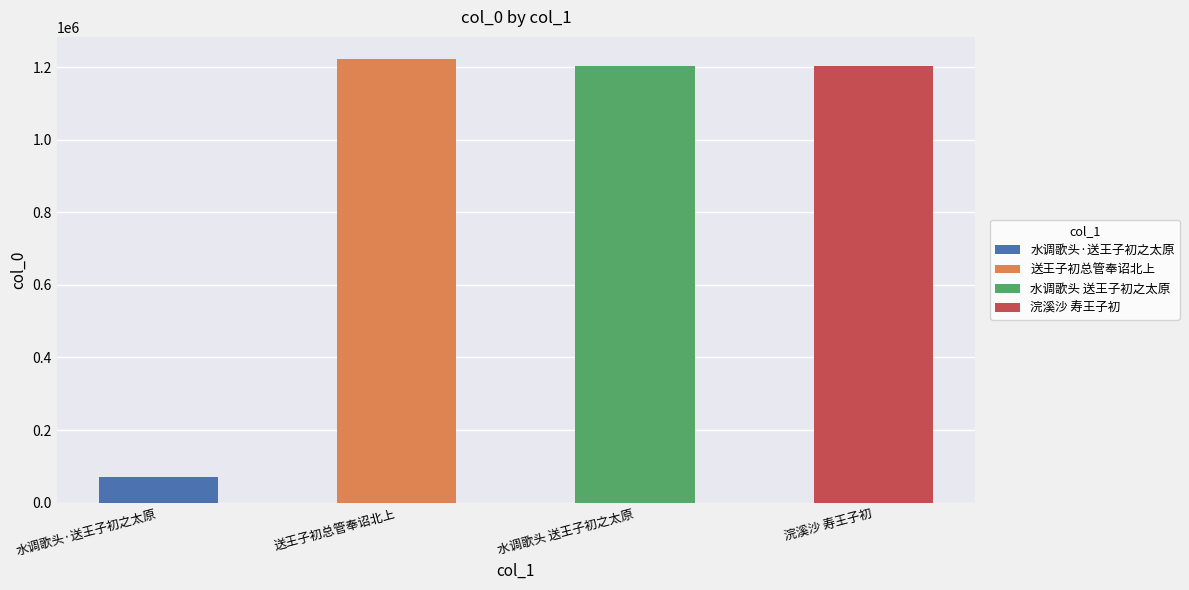

Reading left to right, extract all data points from this chart.

水调歌头·送王子初之太原=70853	送王子初总管奉诏北上=1222388	水调歌头 送王子初之太原=1202810	浣溪沙 寿王子初=1202882